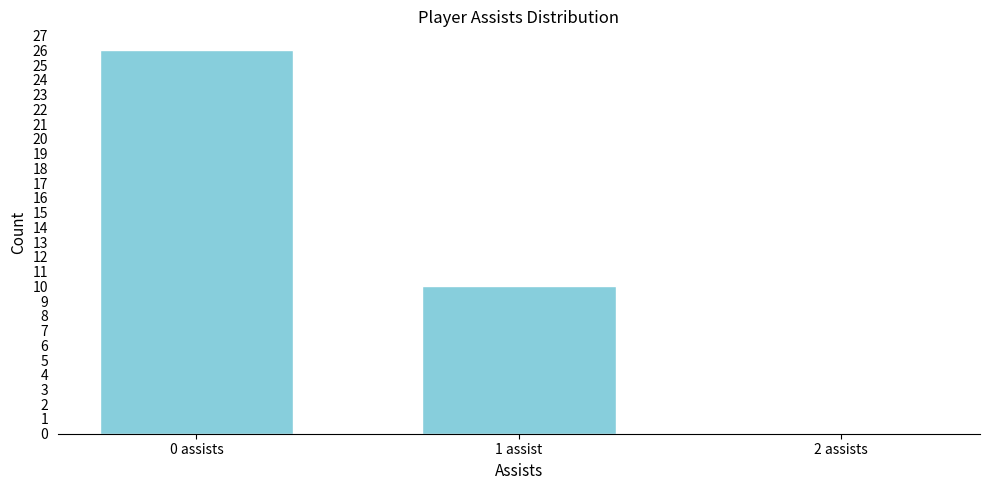

Reading right to left, list all the values displayed in this chart.

2 assists=0	1 assist=10	0 assists=26